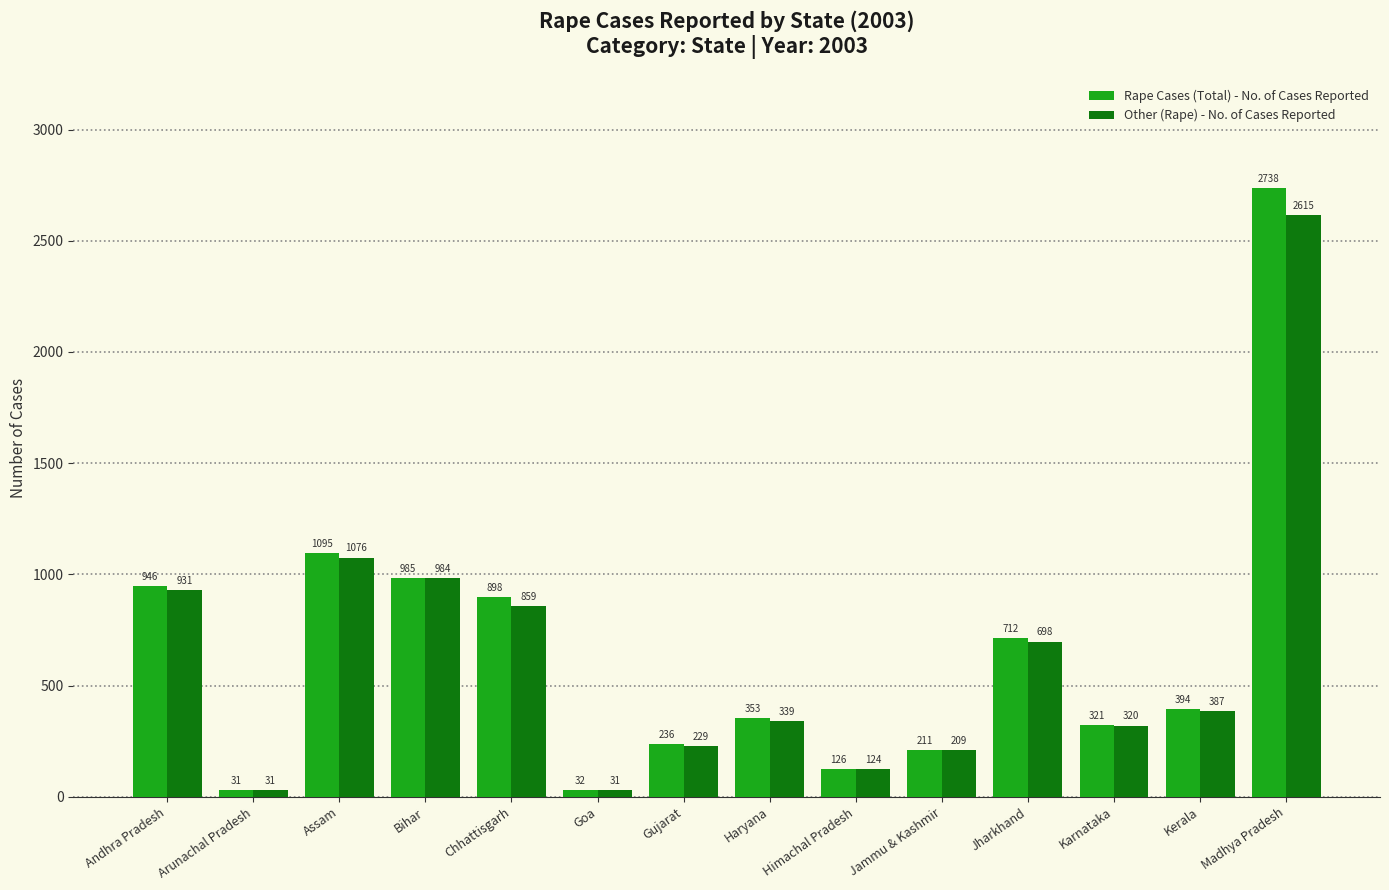

How many bars are there in each group?

2